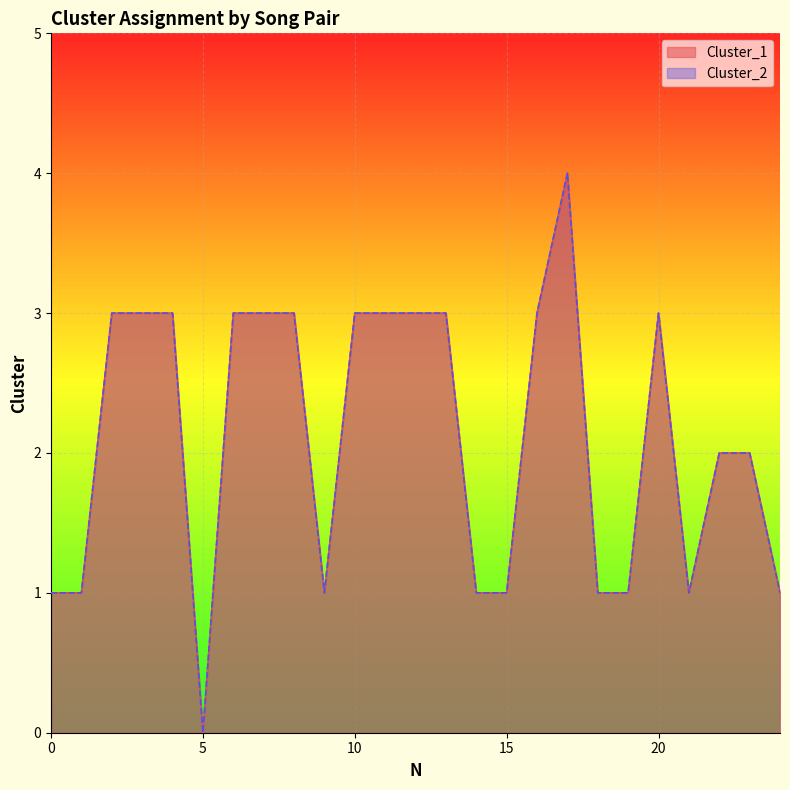

Reading right to left, extract all data points from this chart.

Cluster_1: 1	2	2	1	3	1	1	4	3	1	1	3	3	3	3	1	3	3	3	0	3	3	3	1	1
Cluster_2: 1	2	2	1	3	1	1	4	3	1	1	3	3	3	3	1	3	3	3	0	3	3	3	1	1